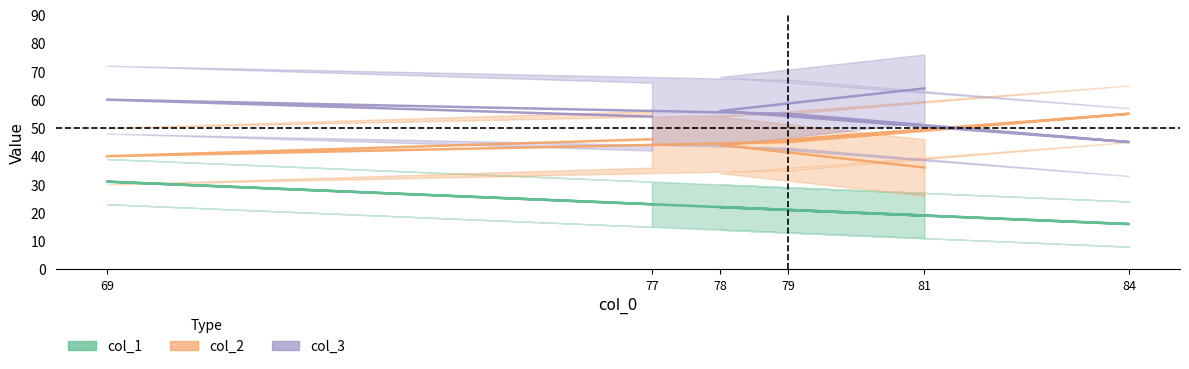

At which category is the sum across all series the highest?

69